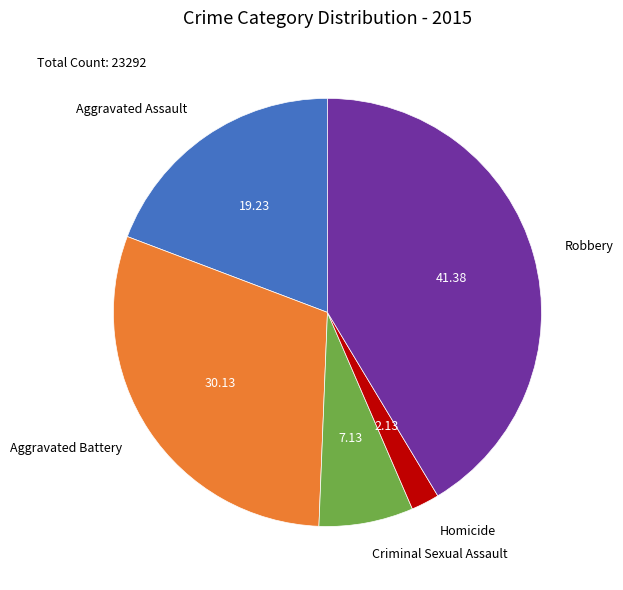

Do Homicide and Aggravated Battery together represent more than half of the pie?

No